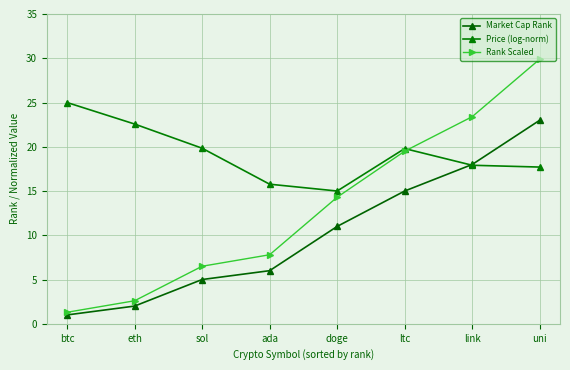

What is the difference between the maximum and minimum values in the Price (log-norm) series?

10.0